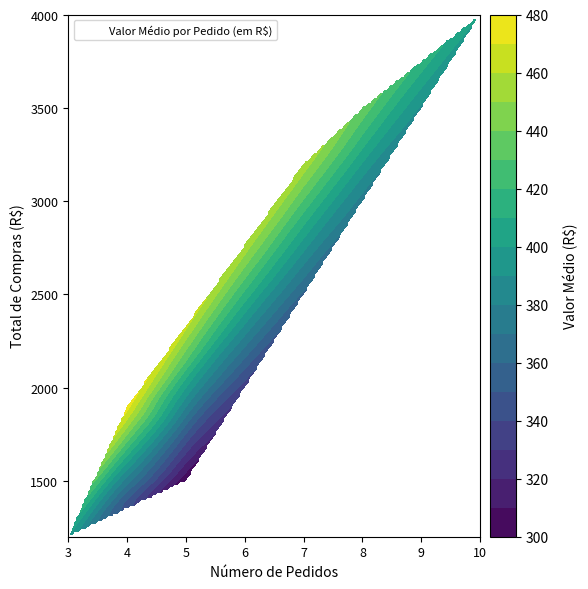

Which has a higher value, 10 or 5?

10